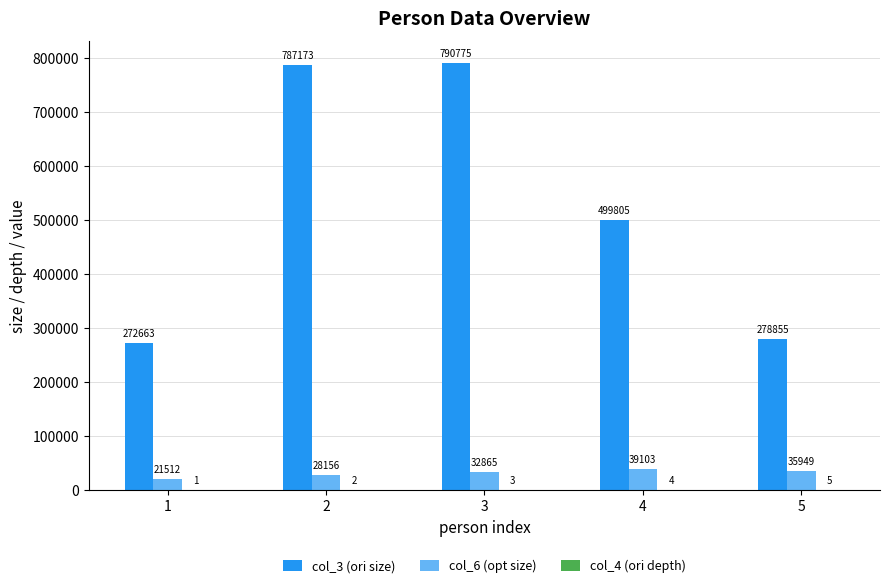

True or false: col_6 (opt size) has a value of 32865 at 3.

True